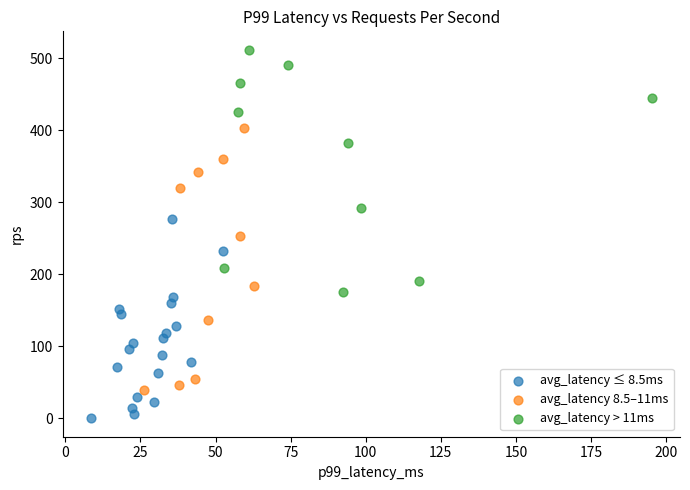

Which series contains the lowest Y value?

avg_latency ≤ 8.5ms